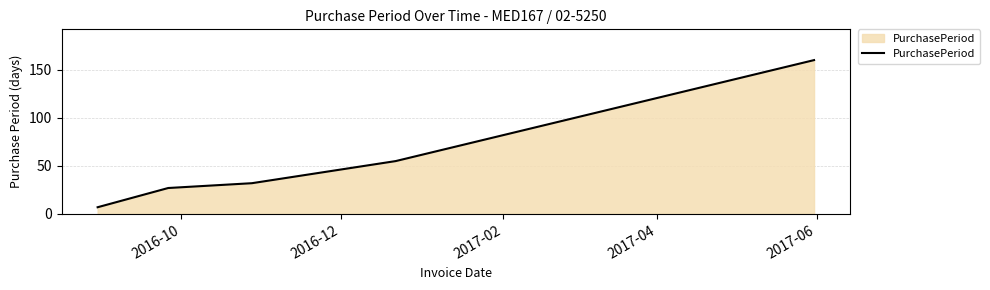

What is the sum of all values?

281